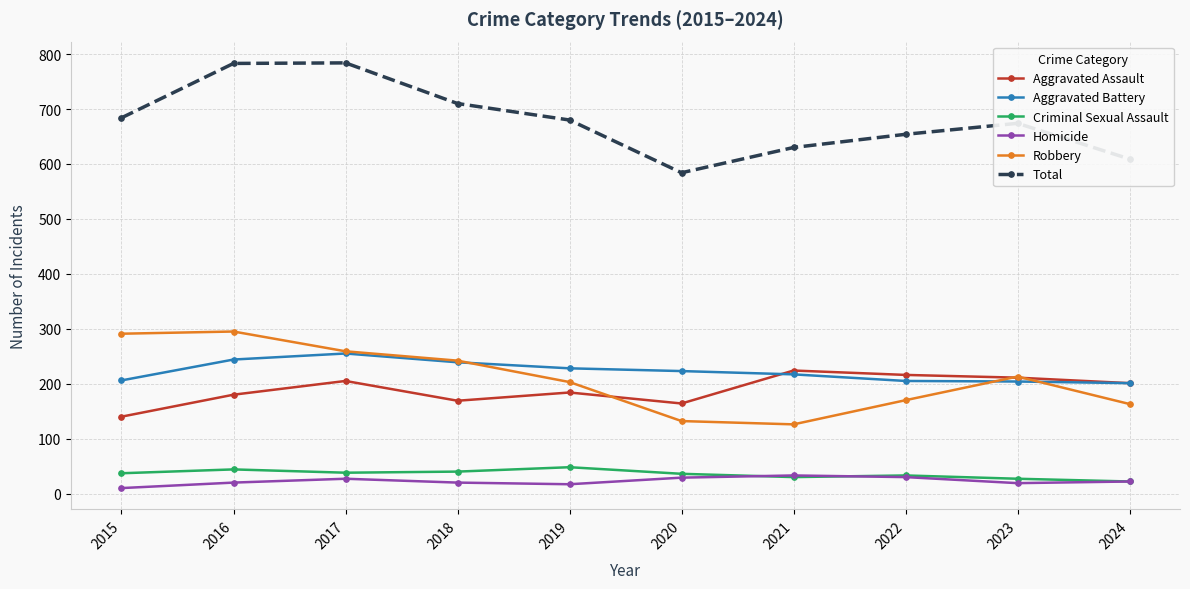

True or false: Homicide has more than 0 interior local peaks.

True